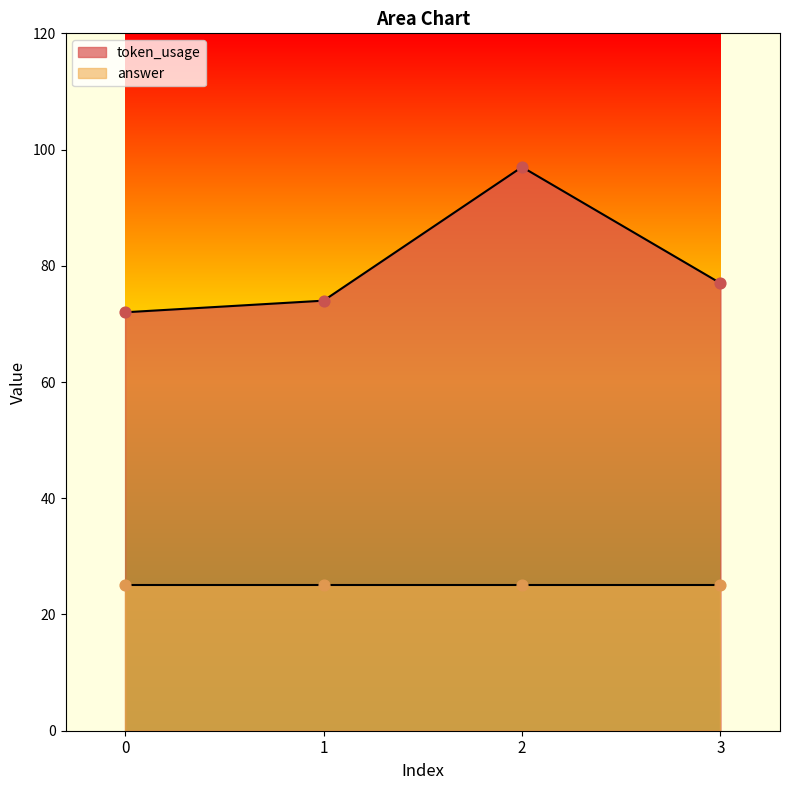

What is the change in value from 1 to 2?

+23